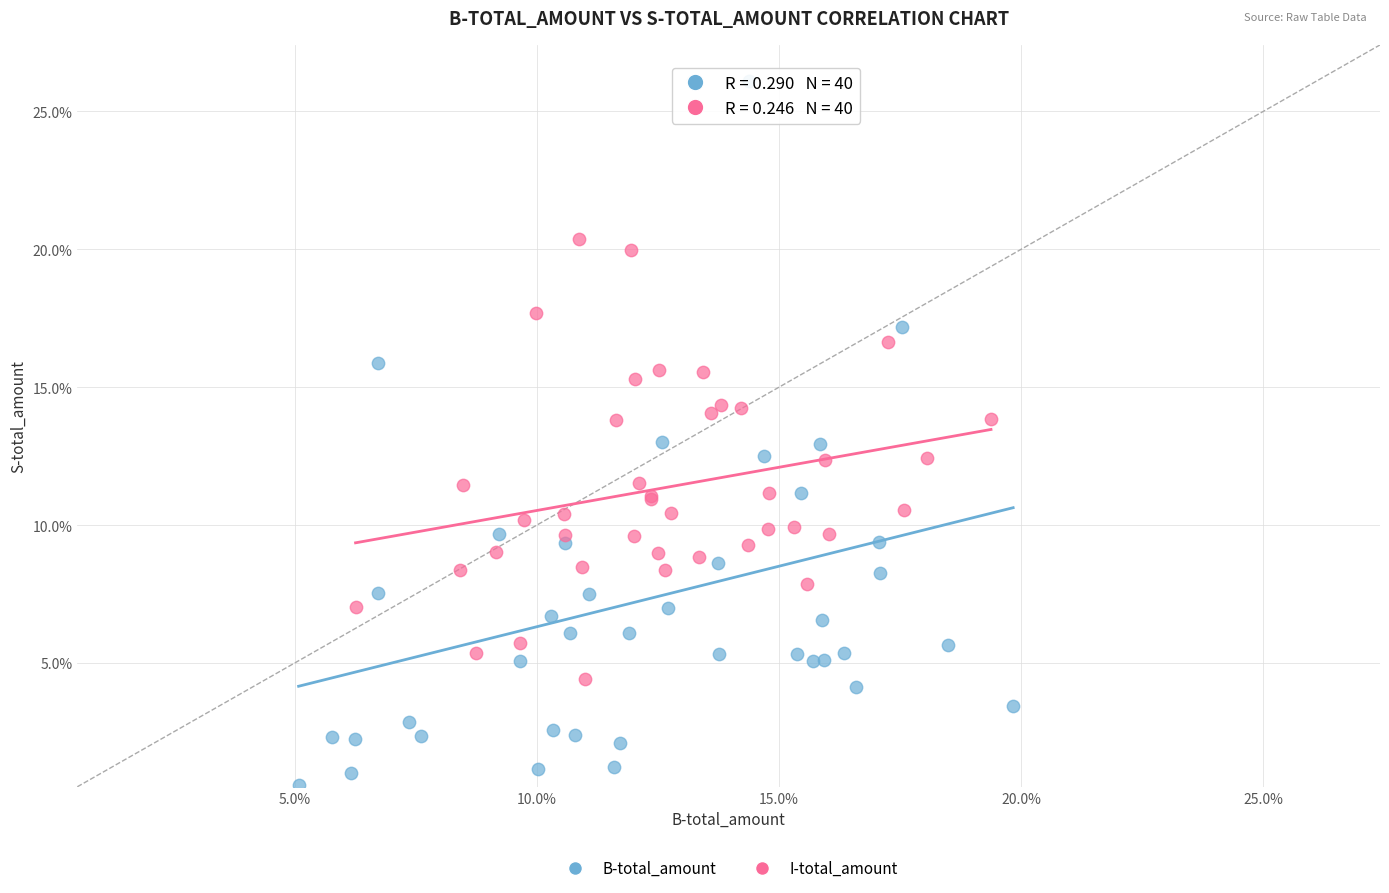

What are all the series names shown in the legend?

B-total_amount, I-total_amount